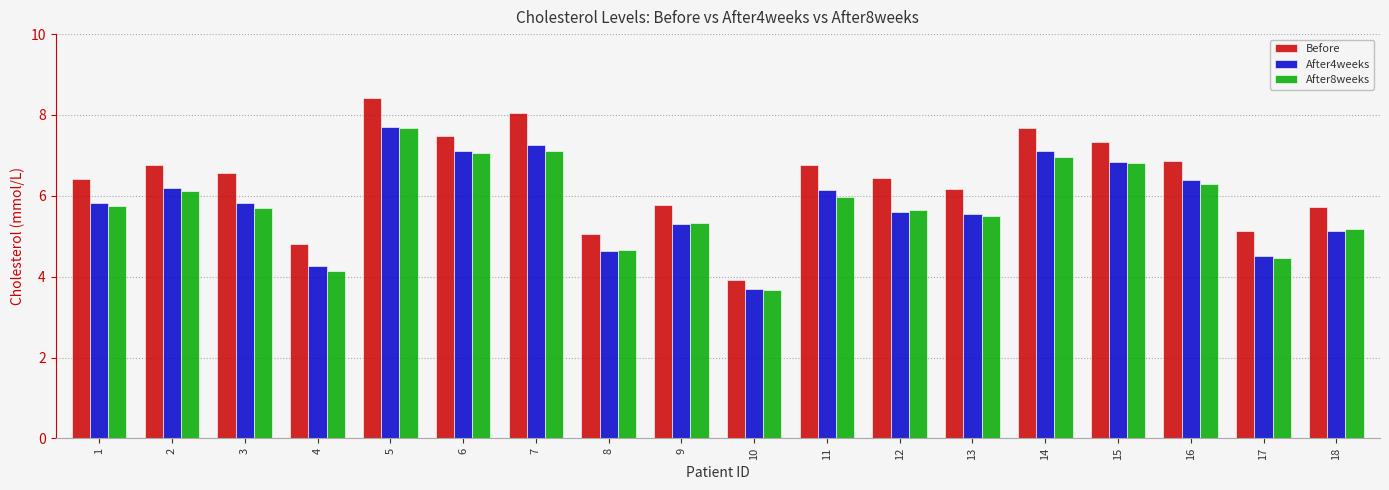

Which series has the widest spread of values?

Before